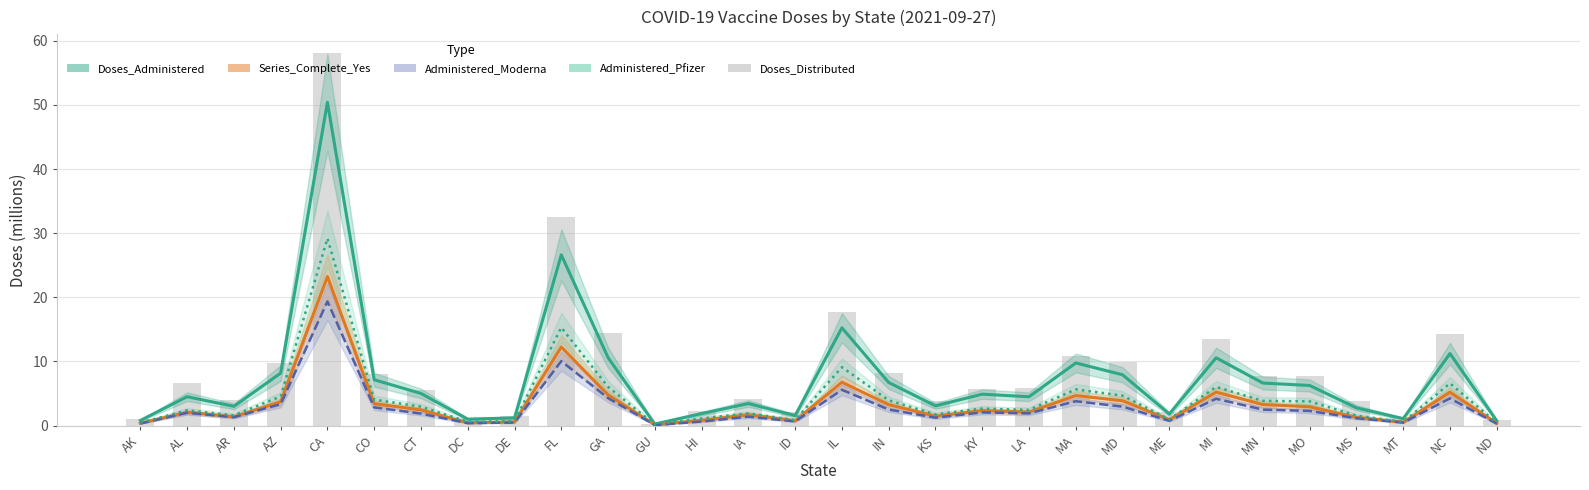

Reading right to left, what are all the values shown in this chart?

Doses_Administered: ND=0.7	NC=11.2	MT=1.1	MS=2.8	MO=6.2	MN=6.6	MI=10.6	ME=1.8	MD=7.9	MA=9.8	LA=4.5	KY=4.9	KS=3.1	IN=6.7	IL=15.2	ID=1.6	IA=3.4	HI=1.9	GU=0.2	GA=10.6	FL=26.6	DE=1.2	DC=1.0	CT=5.0	CO=7.1	CA=50.4	AZ=8.2	AR=3.0	AL=4.5	AK=0.8
Series_Complete_Yes: ND=0.3	NC=5.2	MT=0.5	MS=1.3	MO=2.9	MN=3.3	MI=5.2	ME=0.9	MD=3.9	MA=4.7	LA=2.1	KY=2.3	KS=1.5	IN=3.3	IL=6.8	ID=0.7	IA=1.7	HI=0.8	GU=0.1	GA=4.8	FL=12.2	DE=0.6	DC=0.4	CT=2.4	CO=3.4	CA=23.2	AZ=3.7	AR=1.4	AL=2.1	AK=0.4
Administered_Moderna: ND=0.3	NC=4.2	MT=0.5	MS=1.1	MO=2.3	MN=2.5	MI=4.2	ME=0.7	MD=2.9	MA=3.8	LA=1.9	KY=2.1	KS=1.2	IN=2.5	IL=5.6	ID=0.6	IA=1.4	HI=0.6	GU=0.1	GA=4.3	FL=10.0	DE=0.5	DC=0.4	CT=1.9	CO=2.8	CA=19.4	AZ=3.3	AR=1.3	AL=2.0	AK=0.3
Administered_Pfizer: ND=0.4	NC=6.6	MT=0.6	MS=1.5	MO=3.8	MN=3.8	MI=6.0	ME=1.0	MD=4.7	MA=5.6	LA=2.4	KY=2.6	KS=1.7	IN=3.9	IL=9.1	ID=0.8	IA=1.9	HI=1.1	GU=0.1	GA=6.0	FL=15.3	DE=0.7	DC=0.6	CT=2.9	CO=4.0	CA=29.2	AZ=4.5	AR=1.6	AL=2.4	AK=0.4
Doses_Distributed: ND=0.9	NC=14.3	MT=1.3	MS=3.8	MO=7.8	MN=7.7	MI=13.5	ME=2.1	MD=9.9	MA=10.9	LA=5.8	KY=5.7	KS=3.9	IN=8.2	IL=17.8	ID=2.2	IA=4.2	HI=2.3	GU=0.2	GA=14.4	FL=32.5	DE=1.6	DC=1.2	CT=5.6	CO=8.1	CA=58.1	AZ=9.8	AR=4.0	AL=6.6	AK=1.0